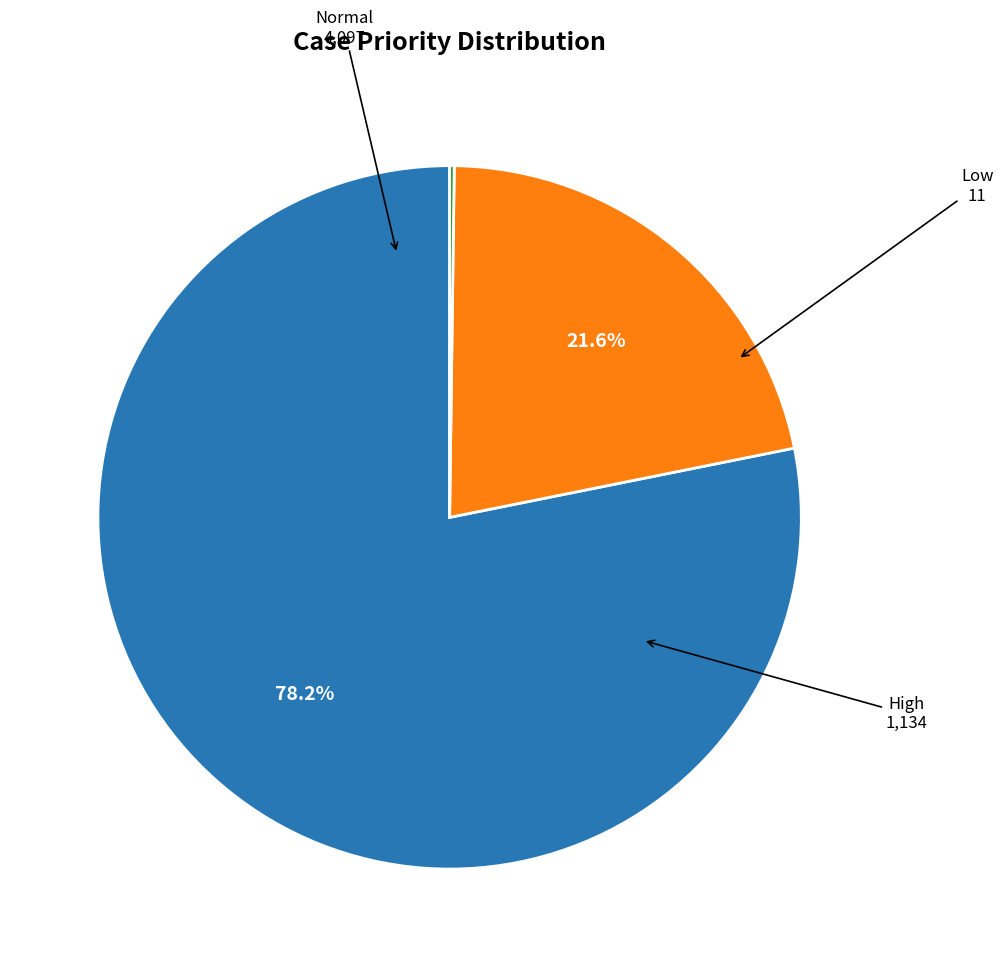

What portion of the pie excludes High?

78.4%